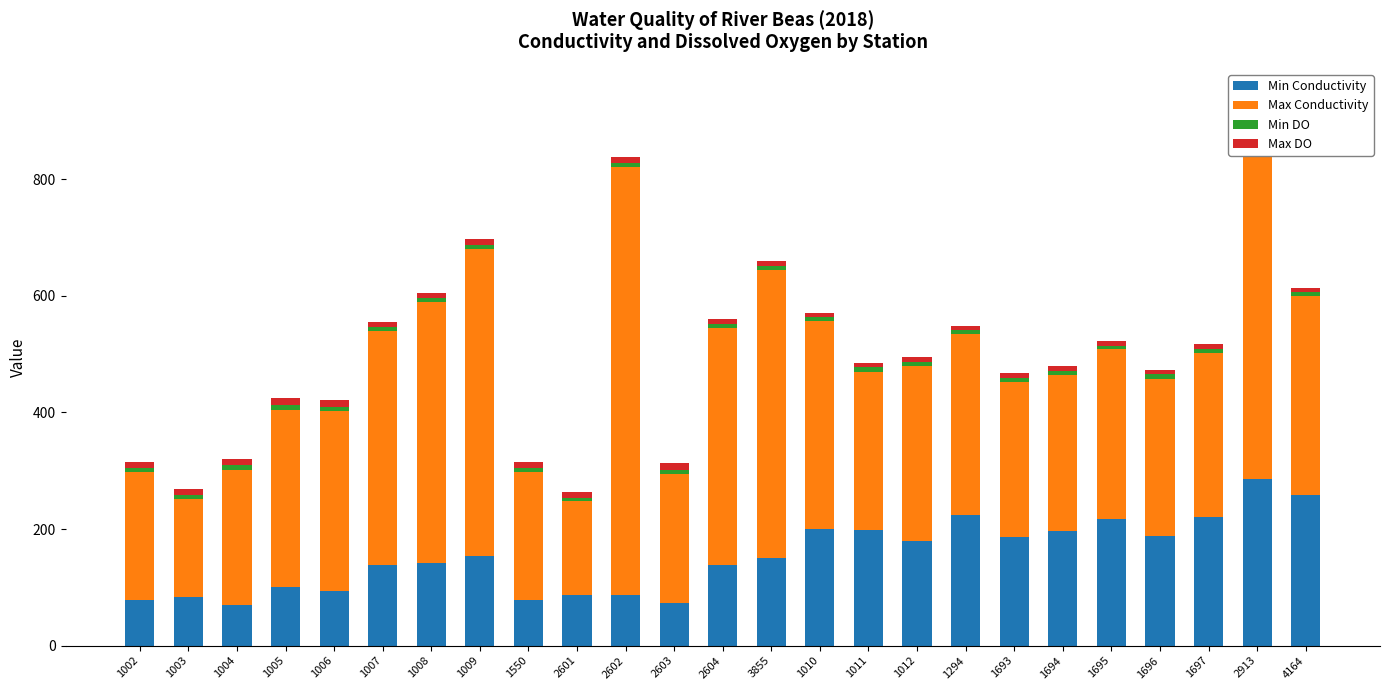

Which category has the lowest value in the Max Conductivity series?

2601